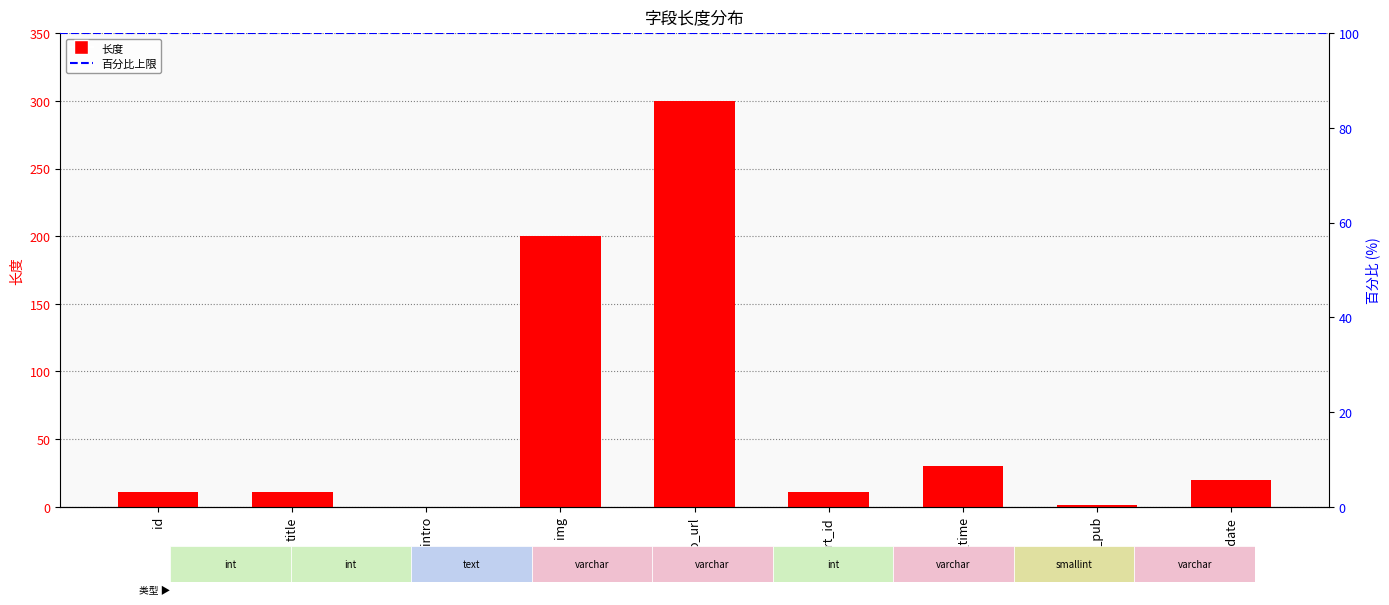

What is the difference between the second highest and second lowest values?

199